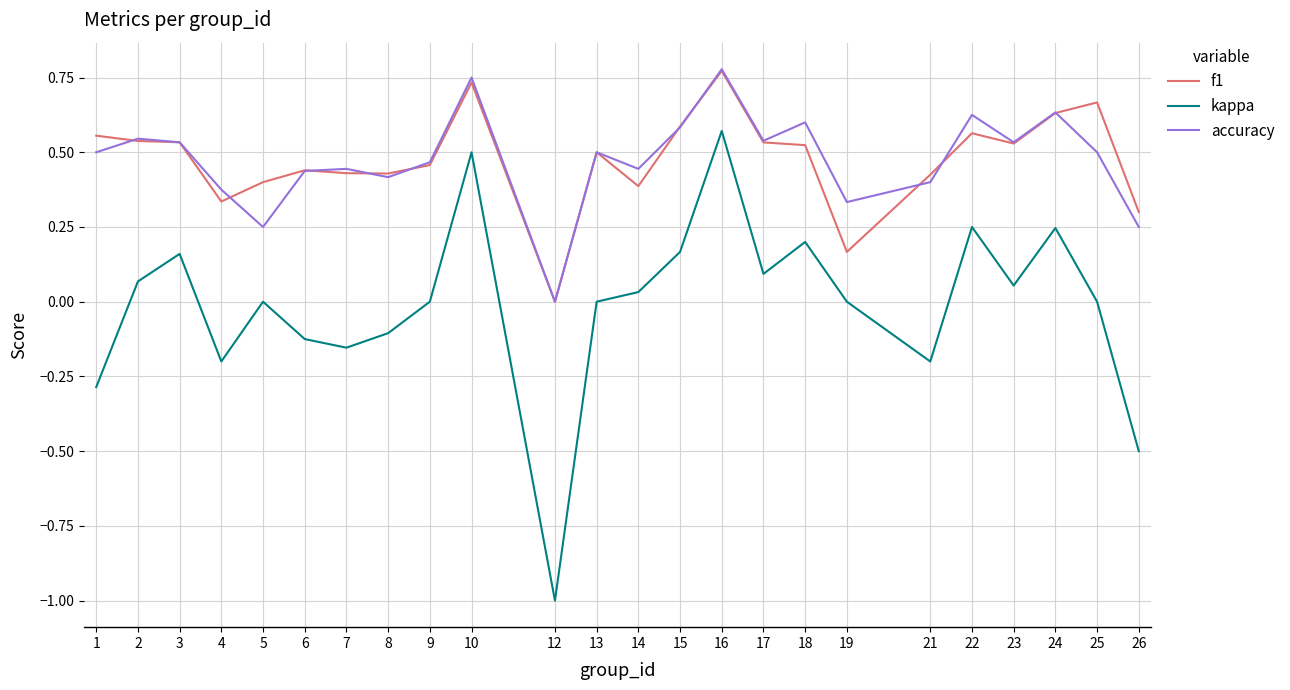

True or false: accuracy and kappa cross at least once.

False